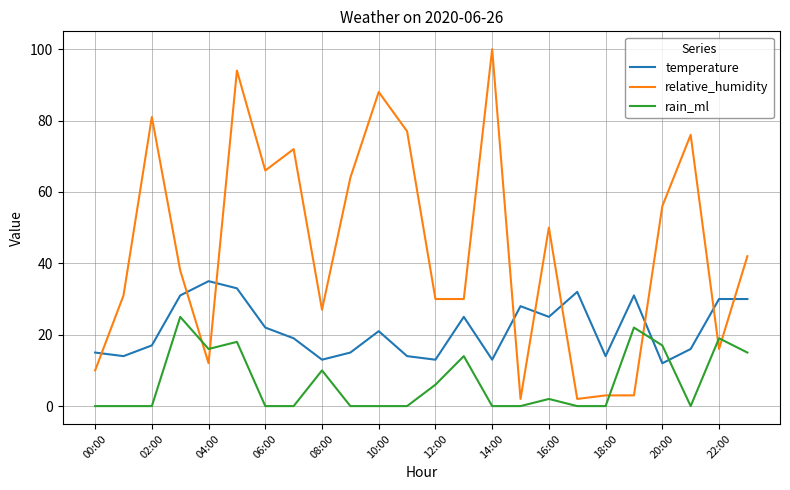

What is the greatest value displayed?

100